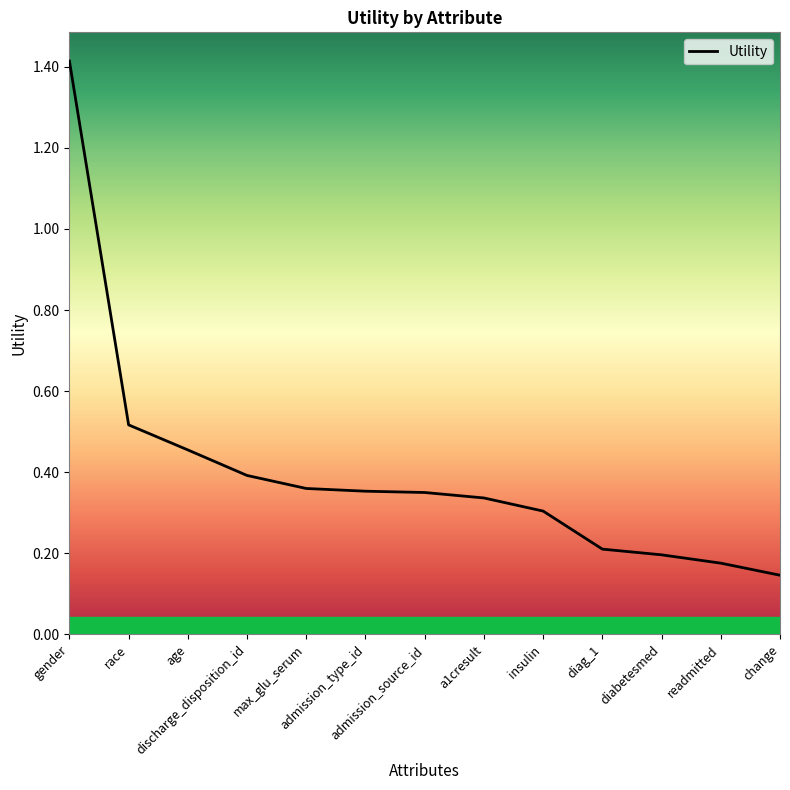

What is the difference between the maximum and minimum values?

1.3